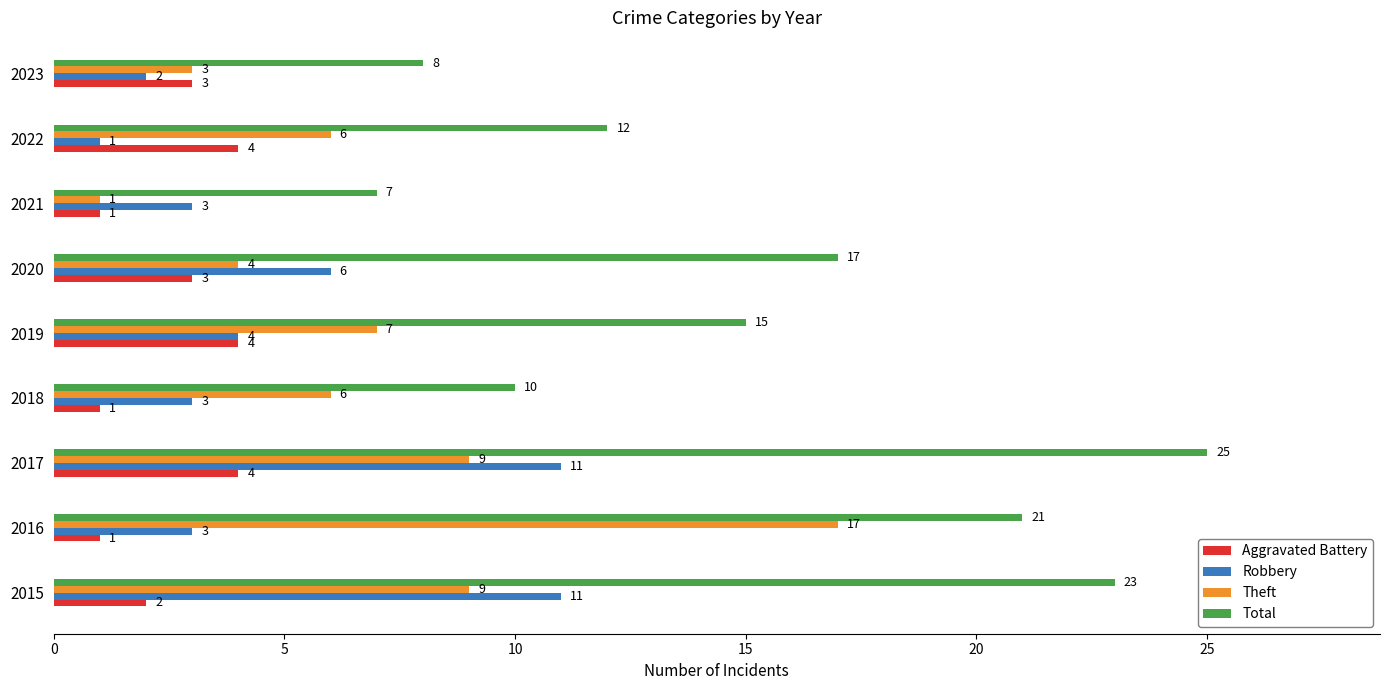

At which category is the sum across all series the highest?

2017